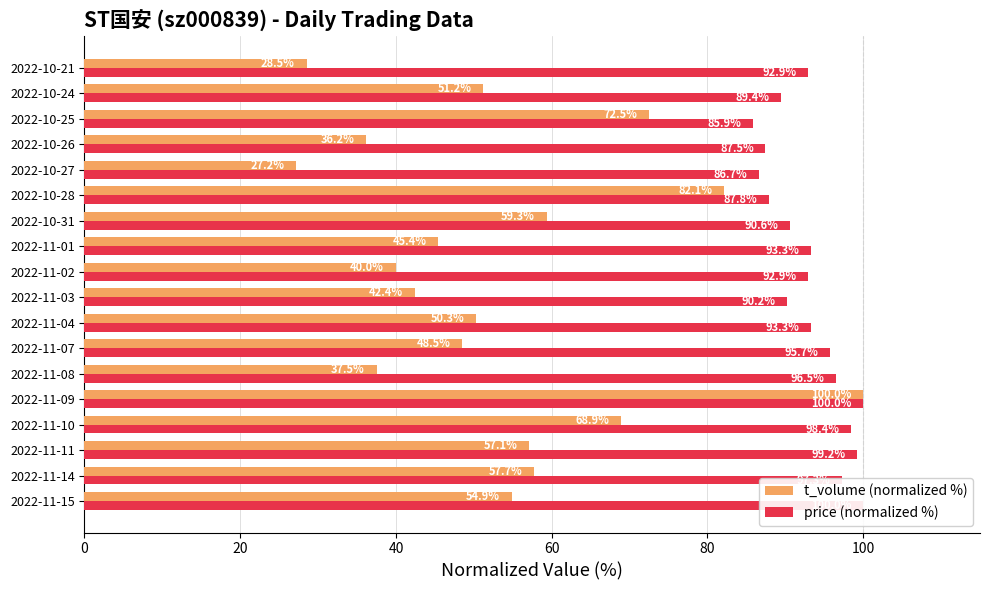

What is the minimum value shown in the chart?

27.2